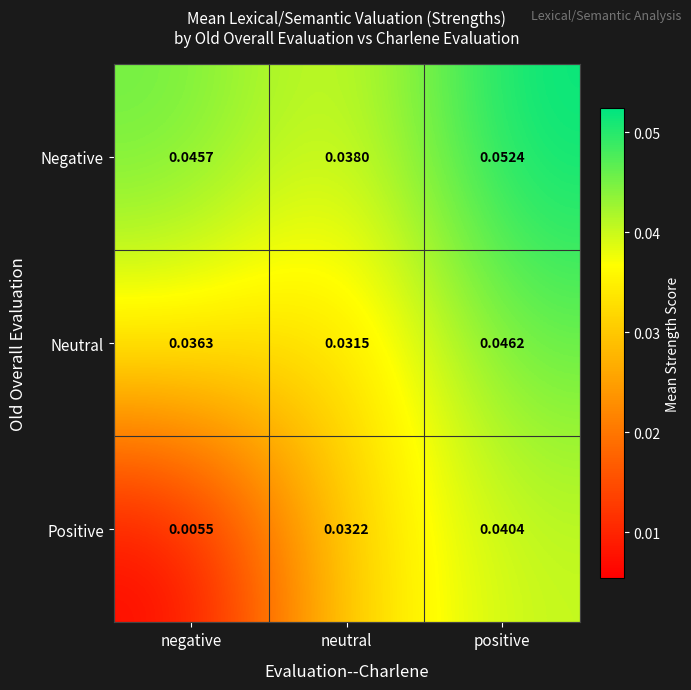

Is the value of Neutral at neutral greater than the value of Negative at neutral?

No